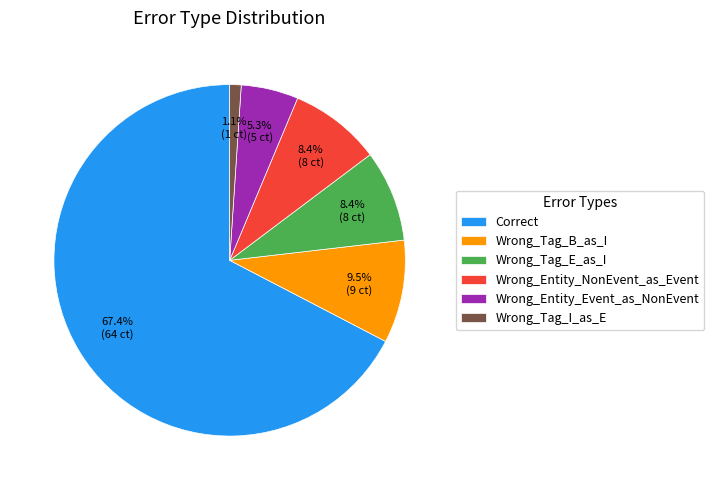

Between Wrong_Tag_B_as_I and Wrong_Tag_I_as_E, which is larger?

Wrong_Tag_B_as_I